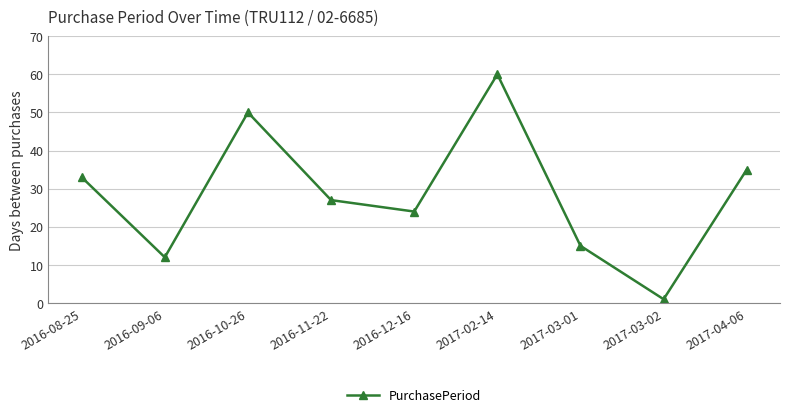

Read the value at 2016-12-16.

24